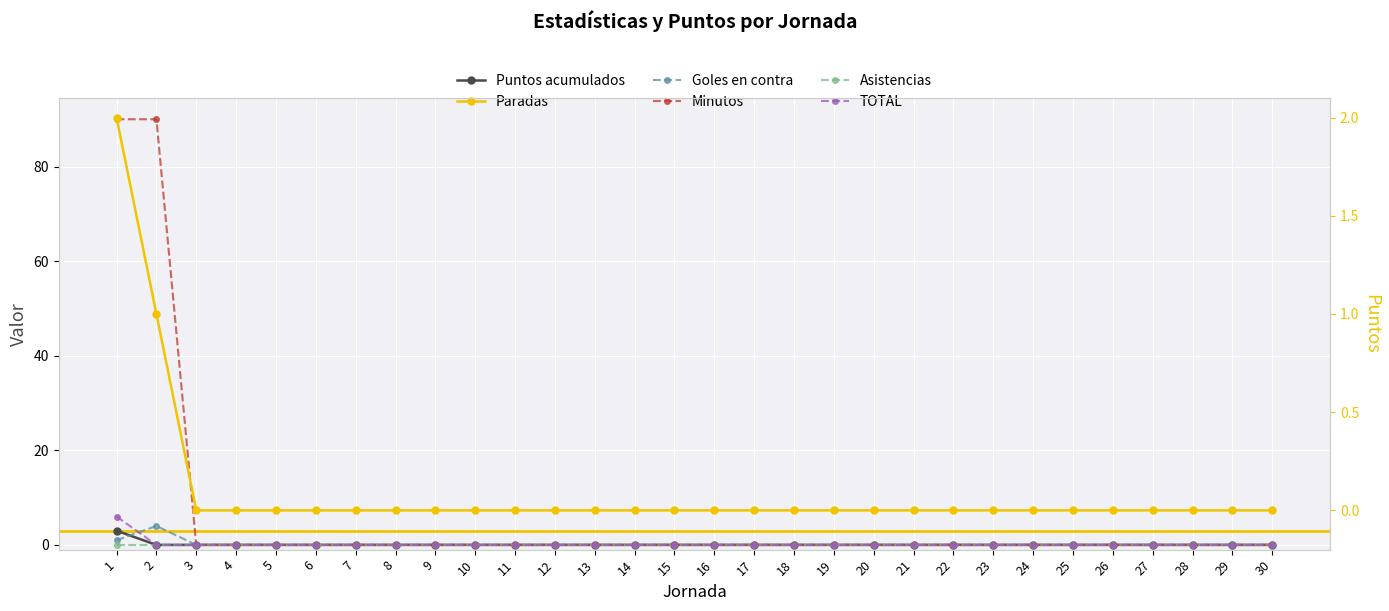

Which series has the widest spread of values?

Minutos